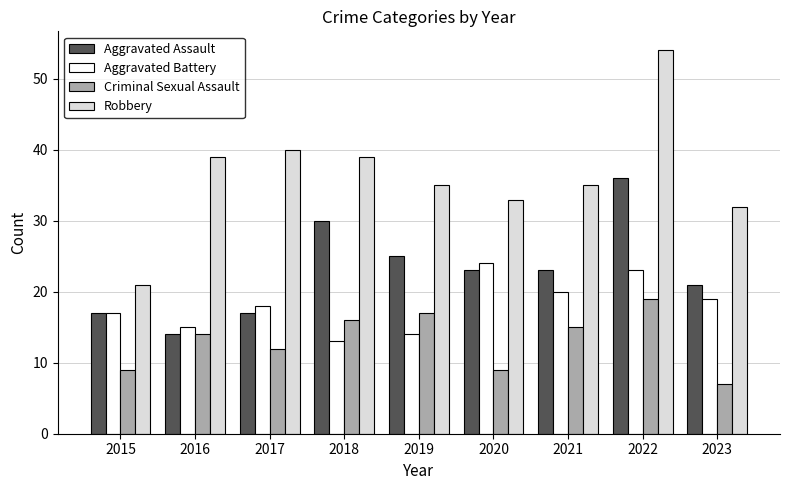

What is the value of the Aggravated Battery bar at the 2nd from the left?

15